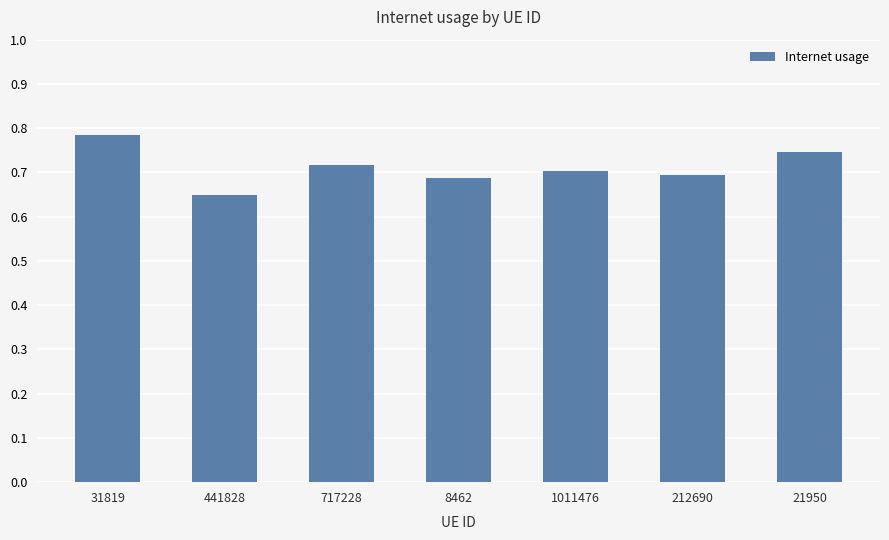

Which category has the lowest value across all series?

441828